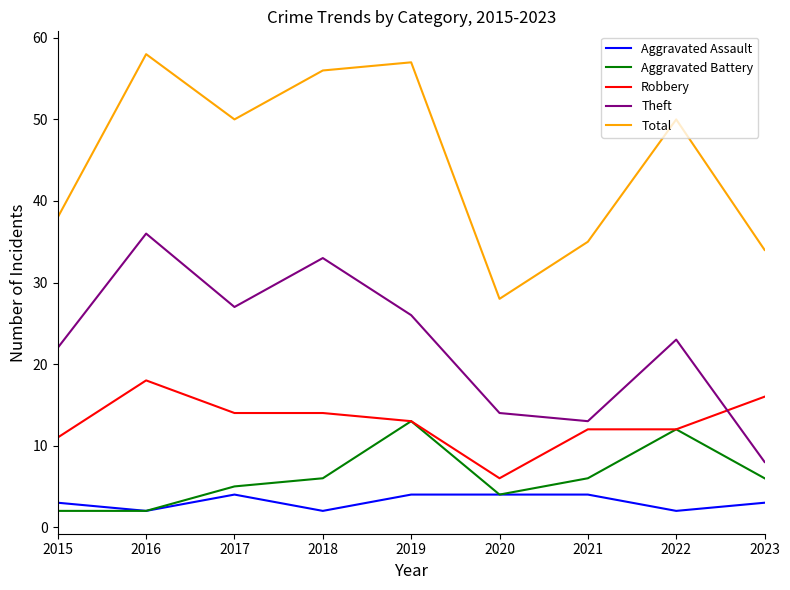

At 2015, list the series in order from smallest to largest.

Aggravated Battery, Aggravated Assault, Robbery, Theft, Total